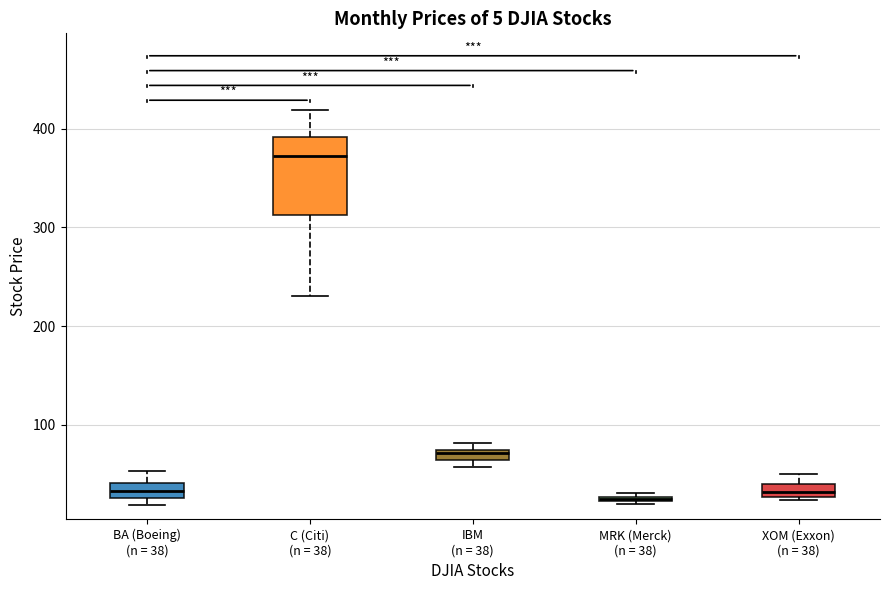

Comparing the boxes themselves (not the whiskers), which one is the tallest?

C (Citi) (n = 38)